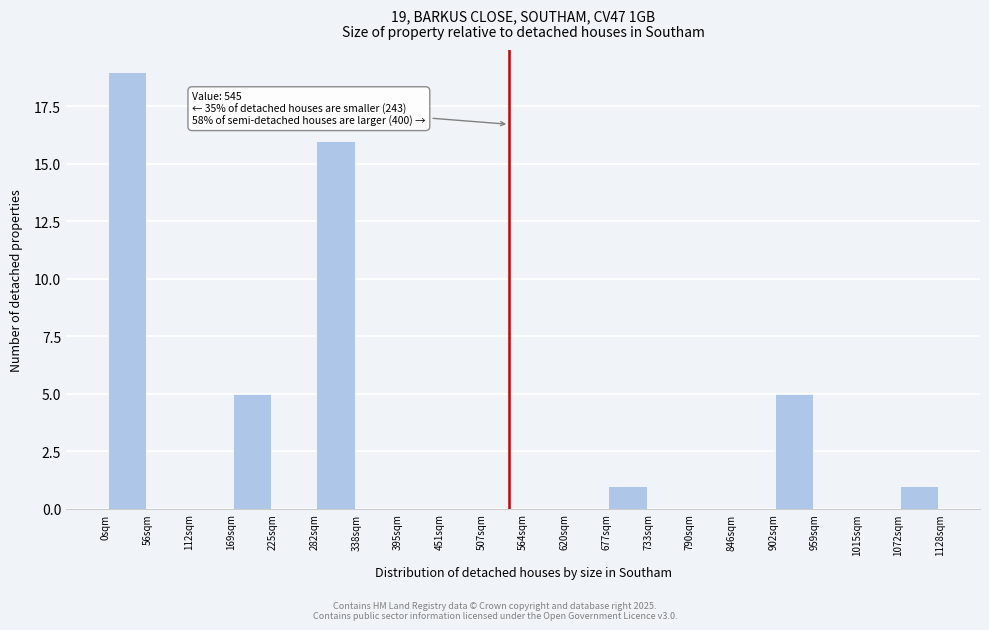

Over which range of the x-axis is the bar tallest?

0 to 60